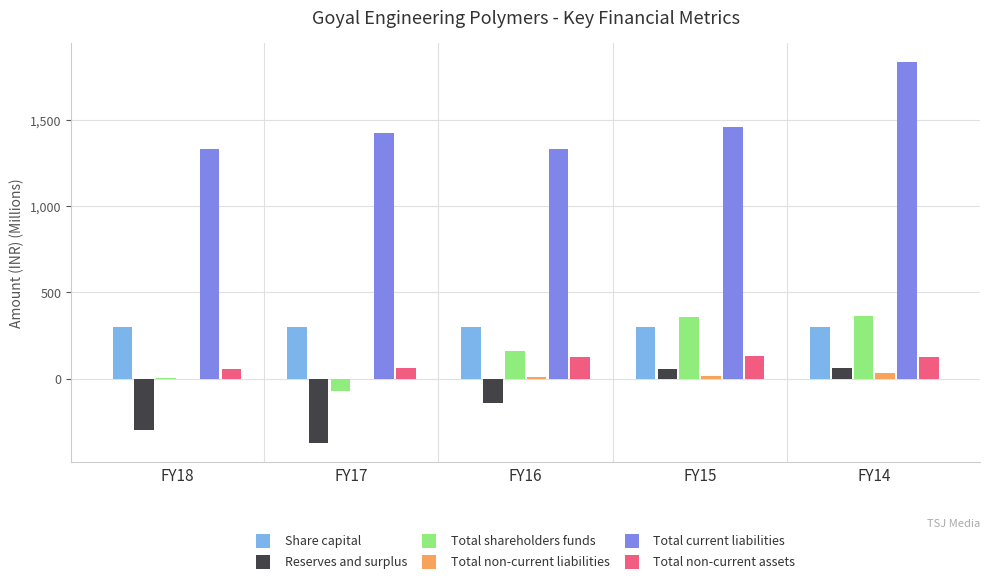

Is it true that Share capital equals 300.0 at FY15?

True